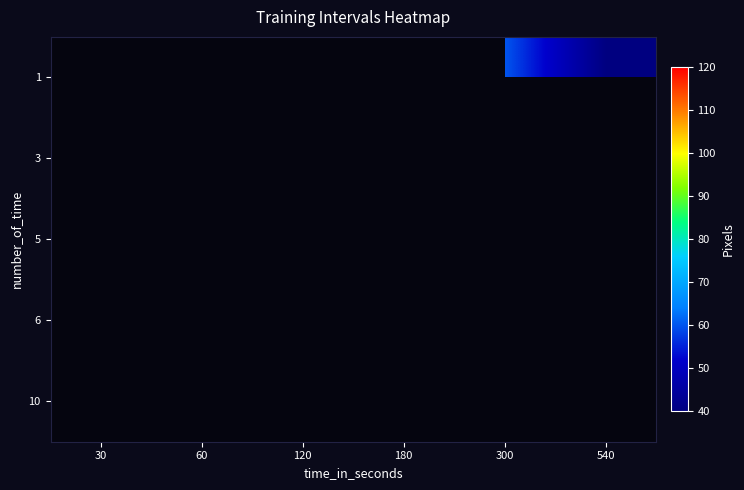

Which has a higher value, 30 or 180?

180